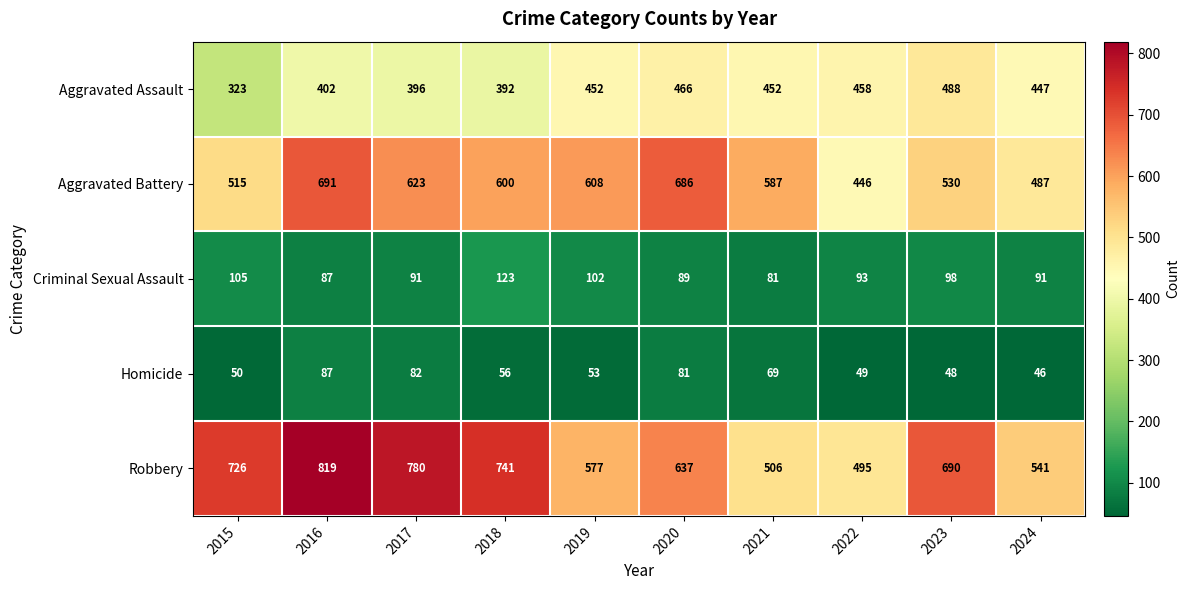

True or false: Criminal Sexual Assault has a value of 93 at 2022.

True